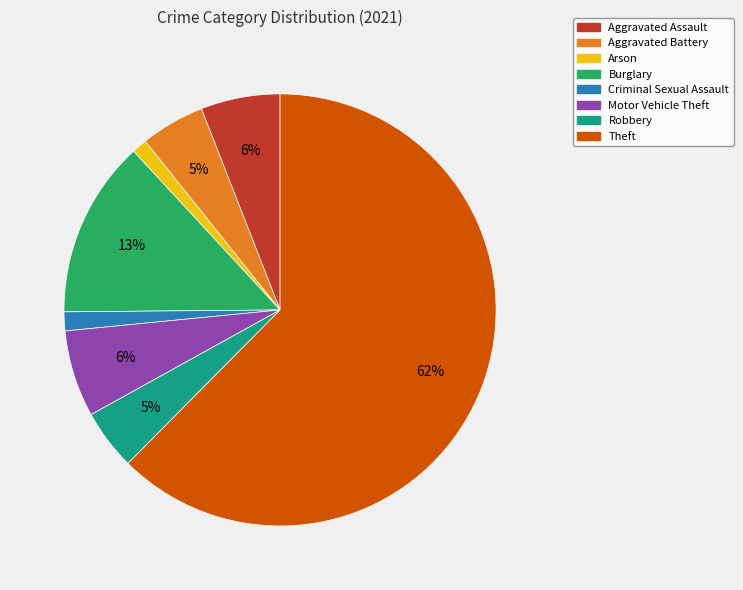

What is the ratio of the value at Criminal Sexual Assault to the value at Aggravated Assault?

0.2